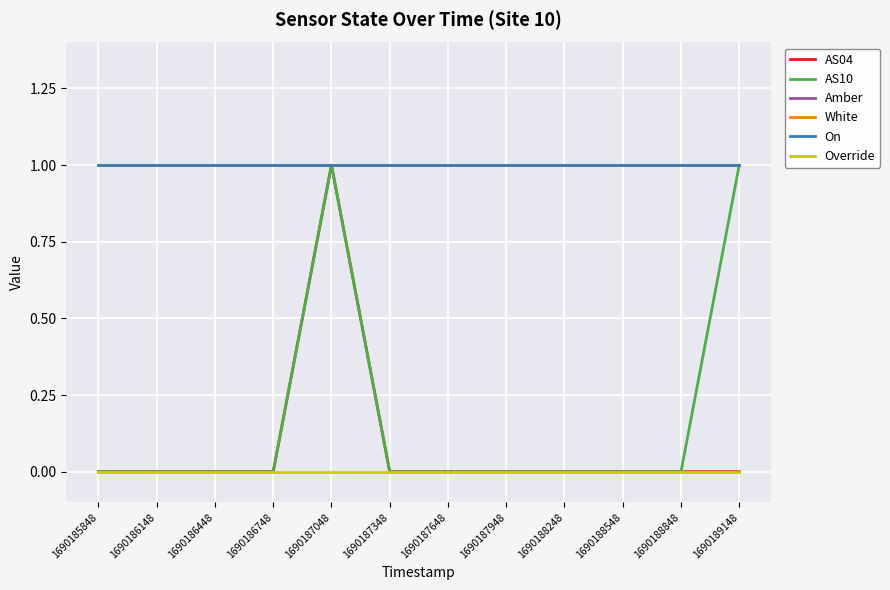

At which category does AS10 reach its first local peak?

1690187048